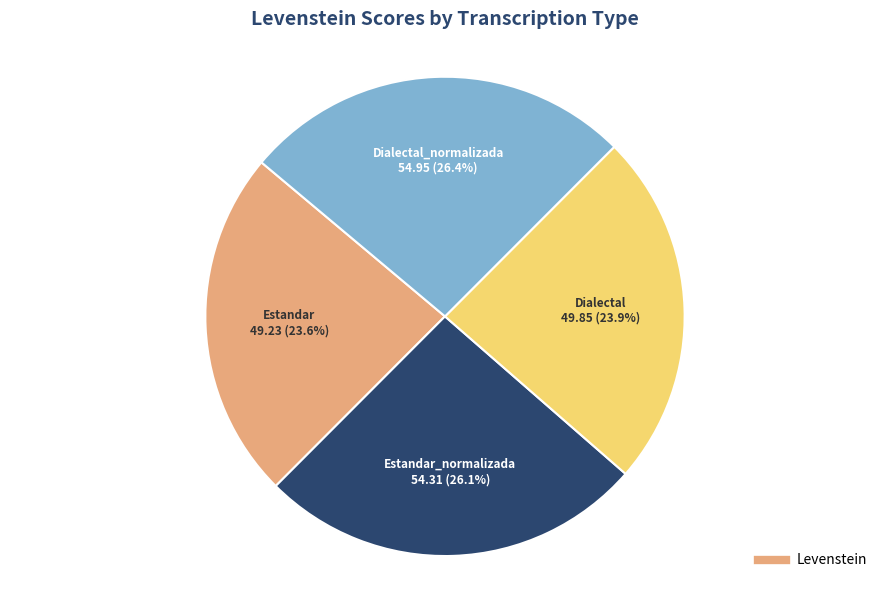

Is there a majority slice in this chart?

No